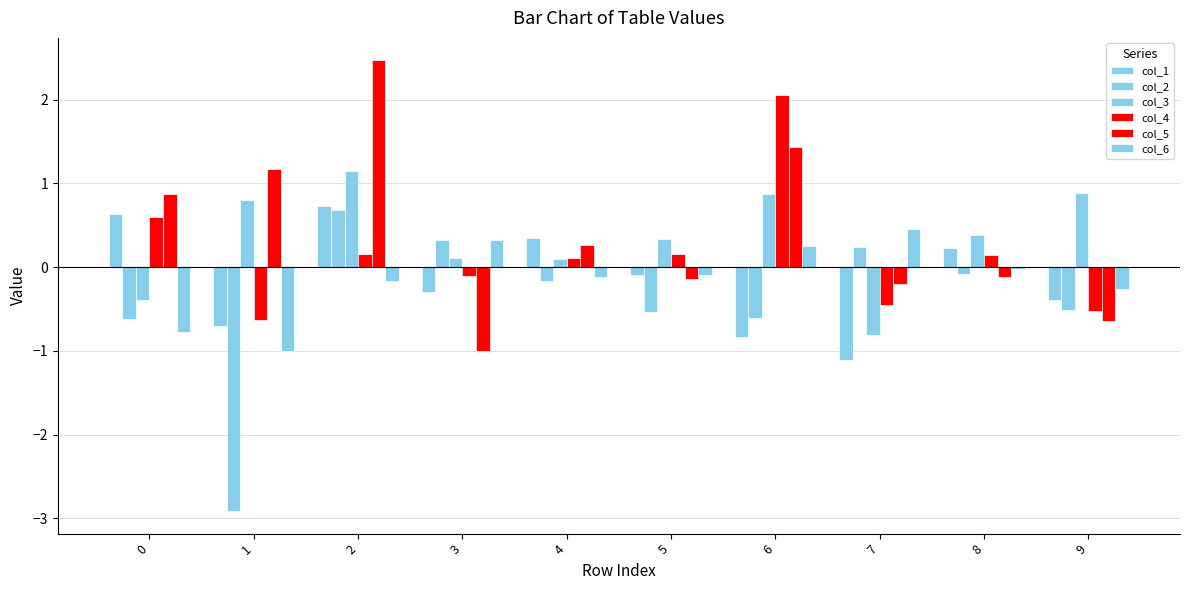

Does the chart contain stacked bars?

No